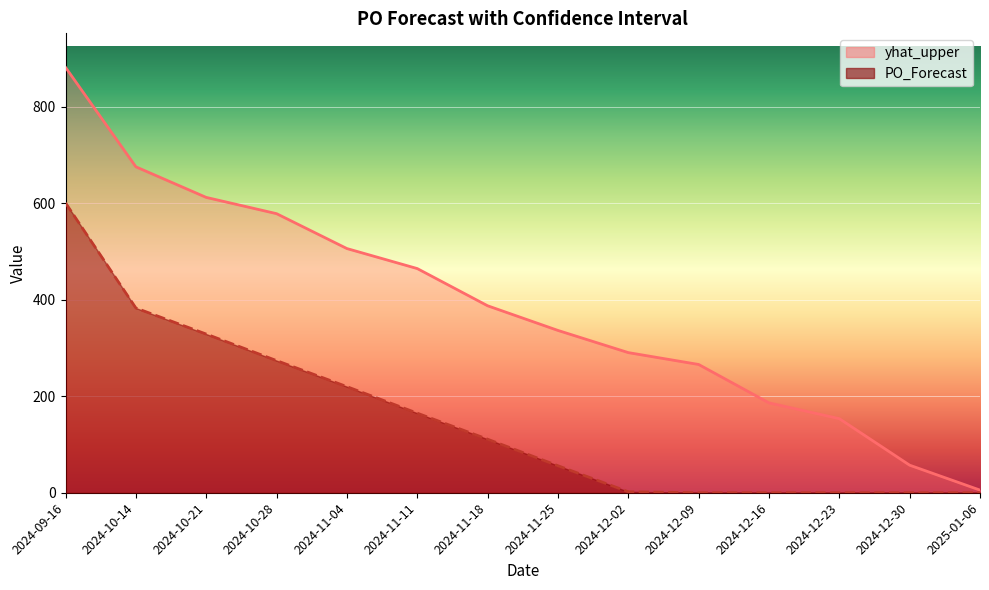

Which series changed the most between 2024-12-16 and 2025-01-06?

yhat_upper